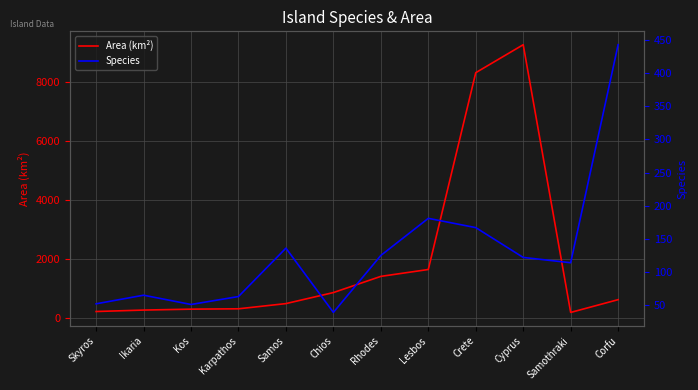

What is the difference between the highest and lowest values at Lesbos?

1452.0